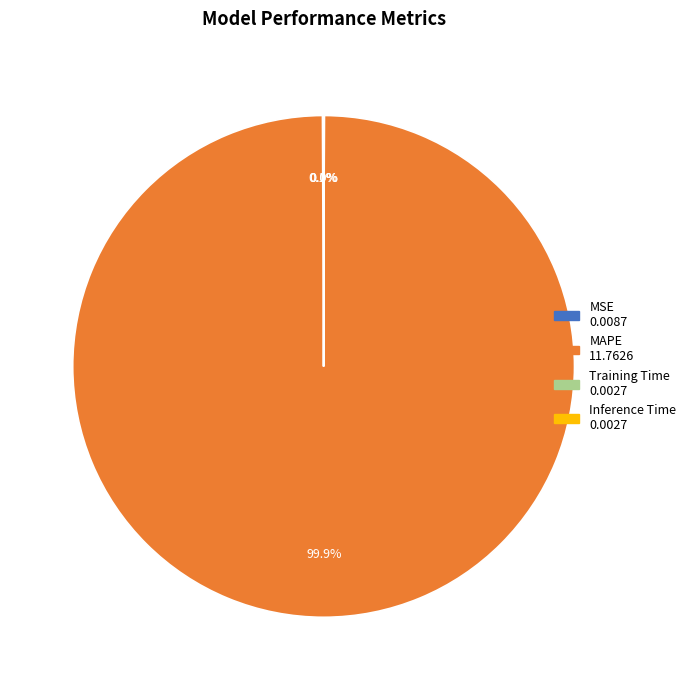

Which slice represents more than half of the pie?

MAPE